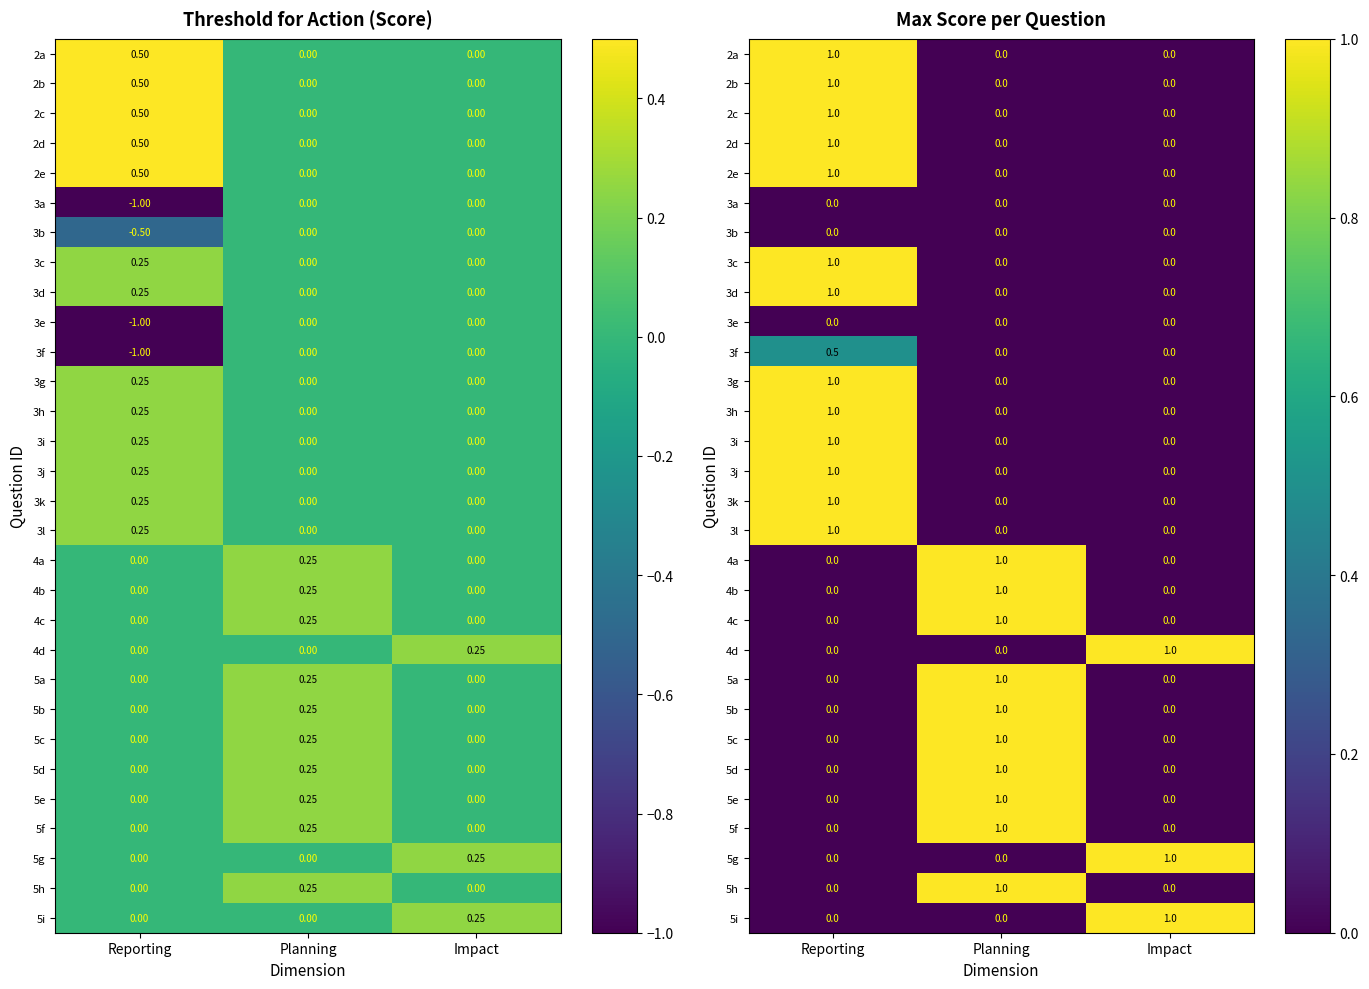

What is the highest value of the 3l series?

1.0